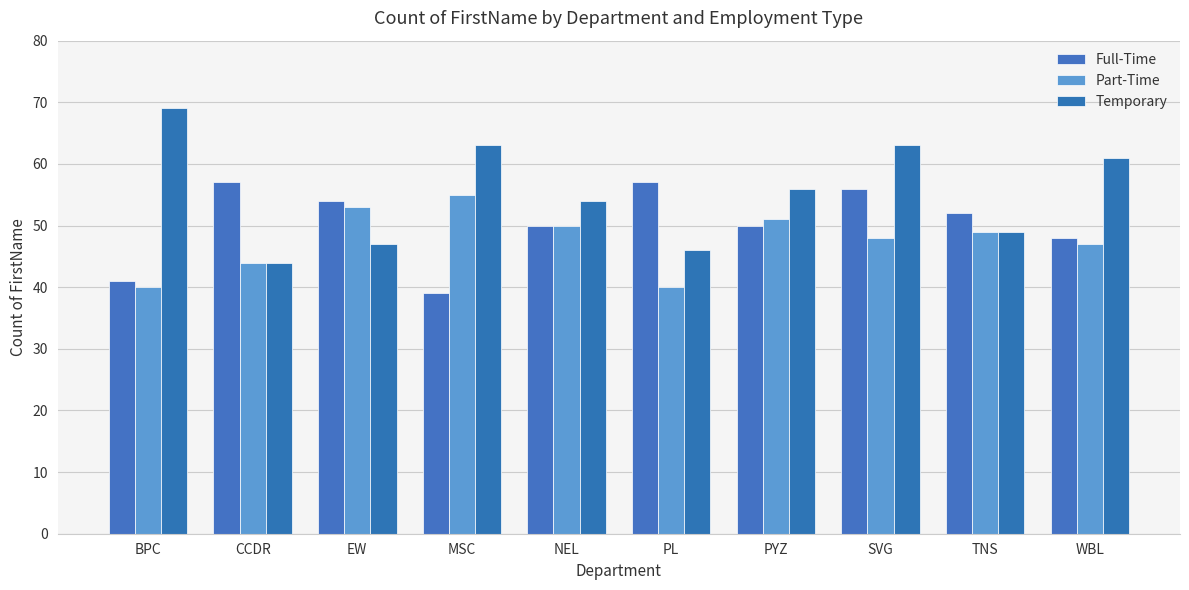

List the series in order of their overall mean, highest first.

Temporary, Full-Time, Part-Time